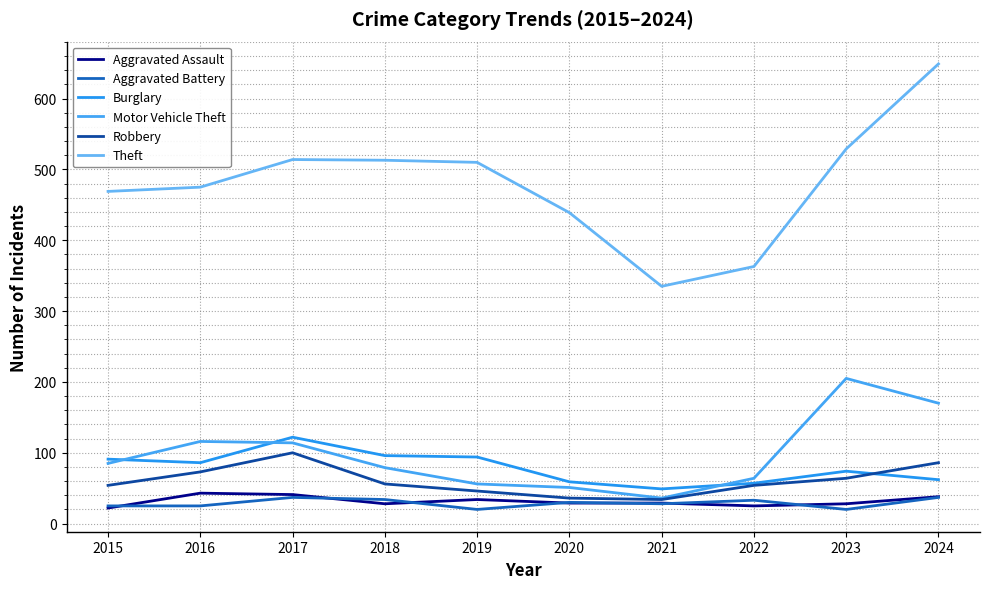

What is the spread (max minus min) of values at 2015?

447